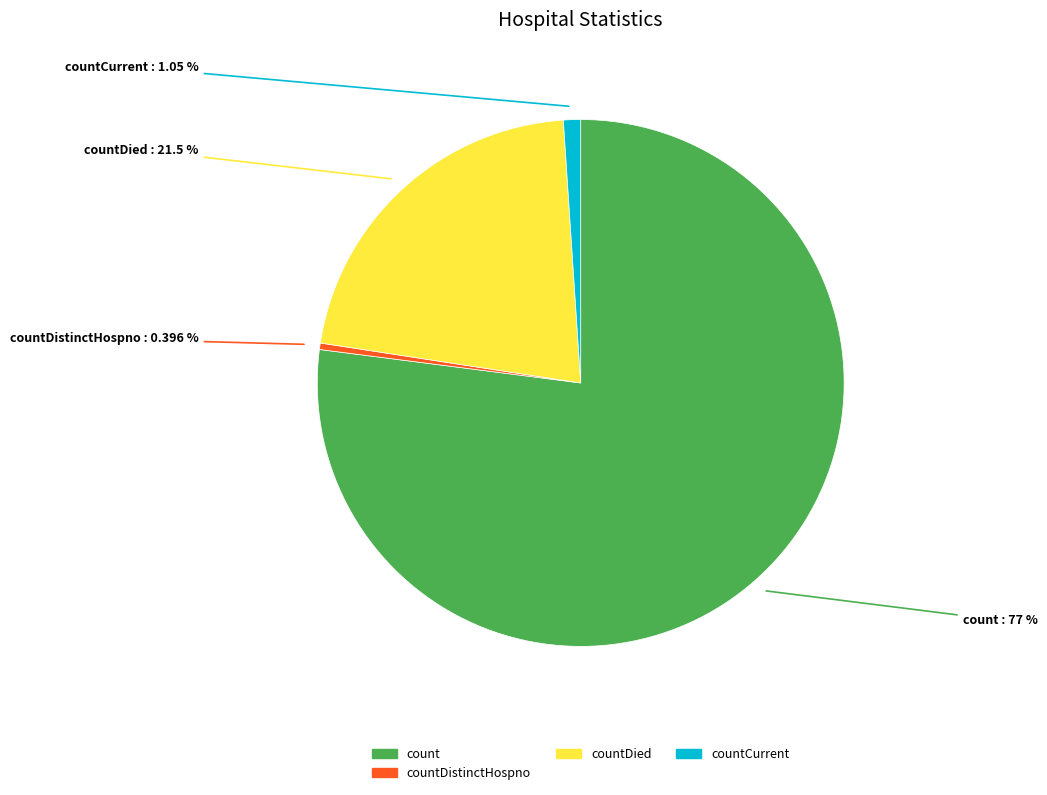

Which category has the smallest portion of the pie?

countDistinctHospno